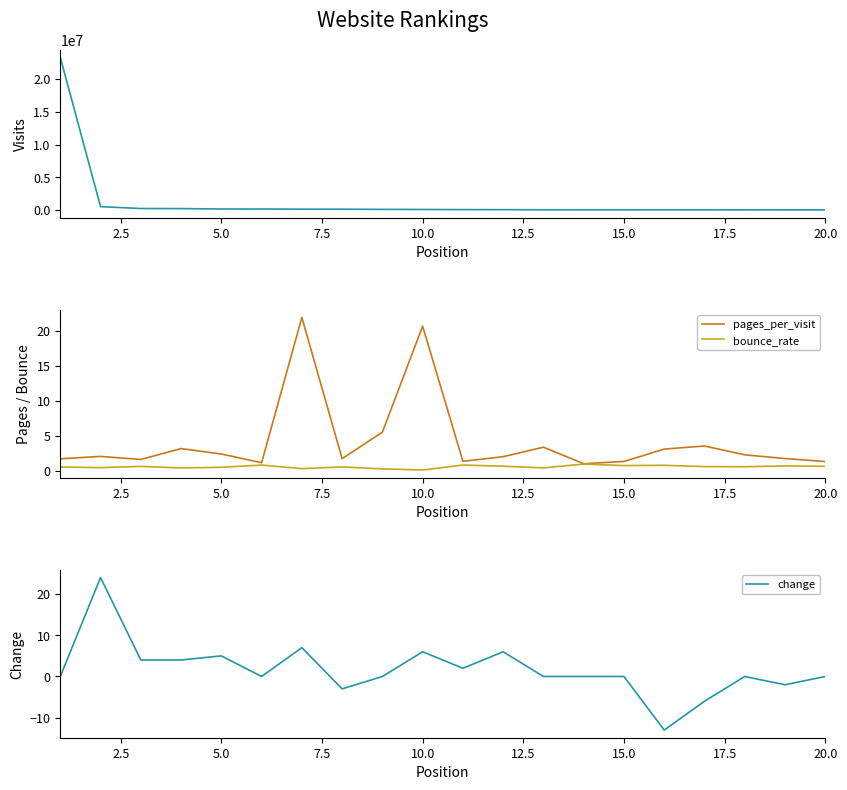

What is the minimum value for bounce_rate?

0.1